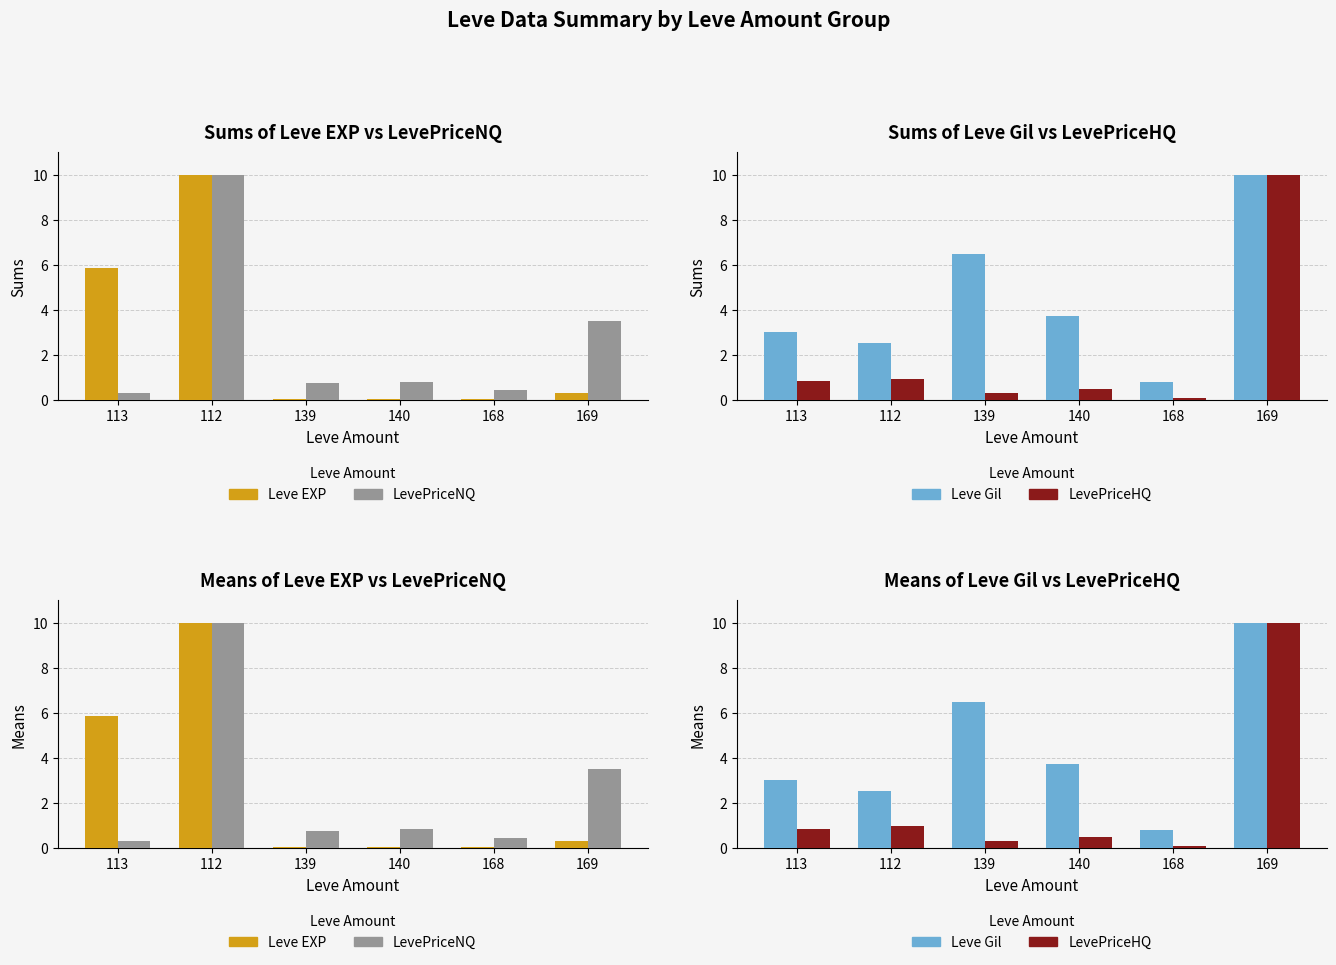

What is the label of the 6th bar from the left?

169